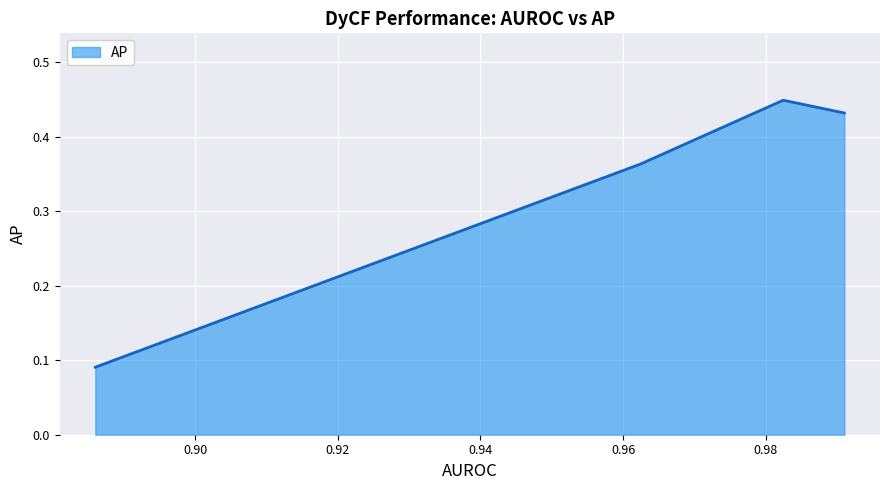

True or false: the data has more than 2 interior local peaks.

False